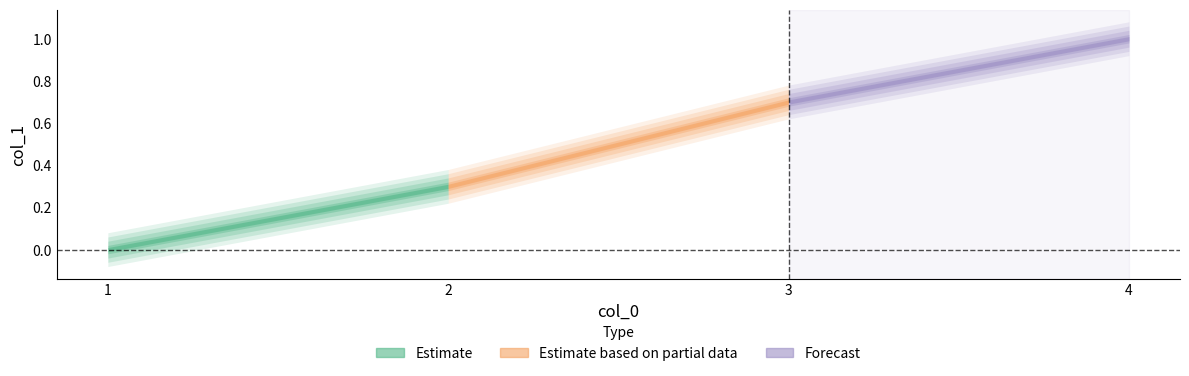

Reading left to right, extract all data points from this chart.

0.0	0.3	0.7	1.0